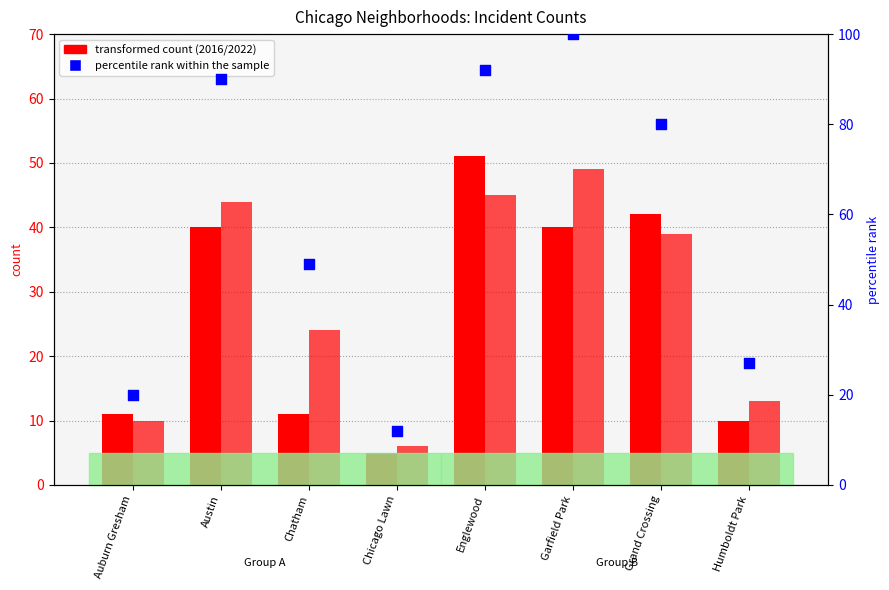

Which series reaches the minimum Y coordinate?

2016 count